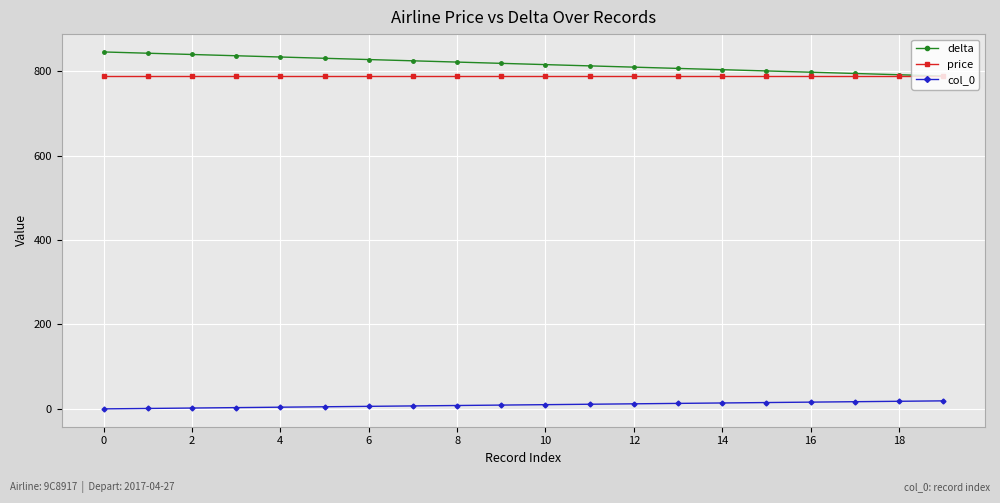

True or false: col_0 and delta intersect in this chart.

False